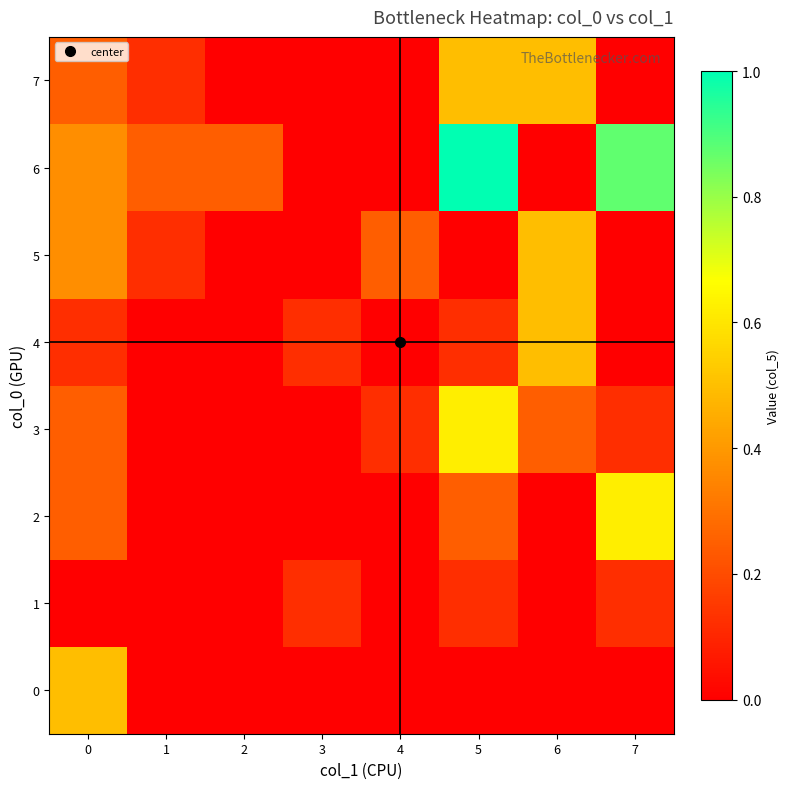

Rank the series at 4 from highest to lowest value.

5, 3, 0, 1, 2, 4, 6, 7